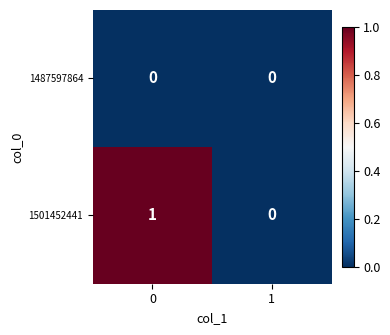

Rank the series at 0 from highest to lowest value.

1501452441, 1487597864